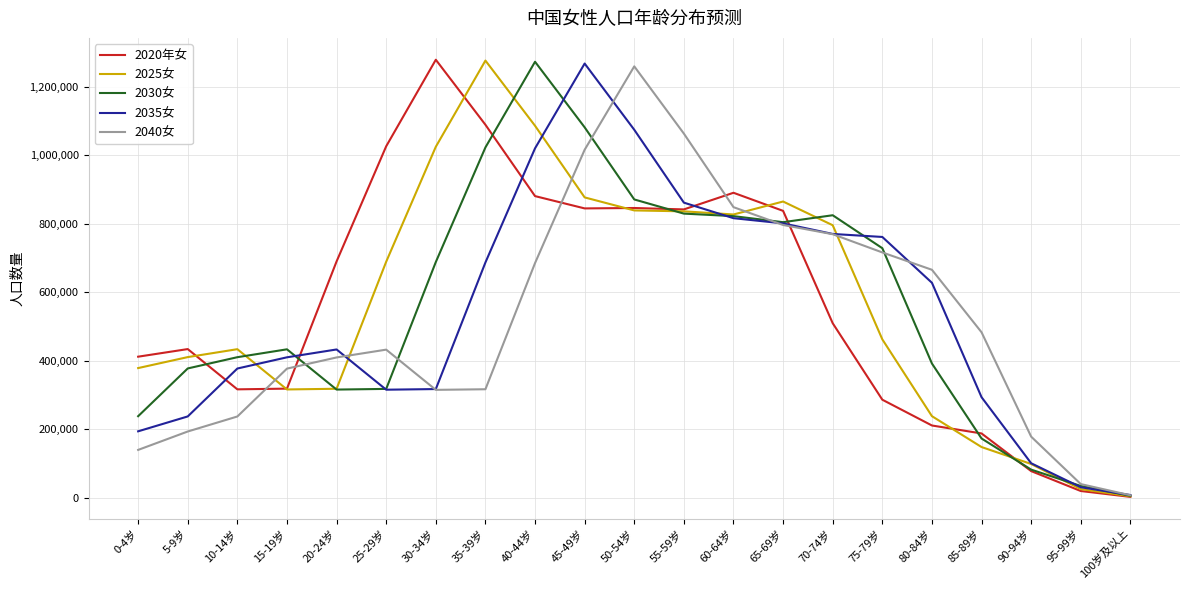

The 2030女 series shows 728319 at 75-79岁. True or false?

True